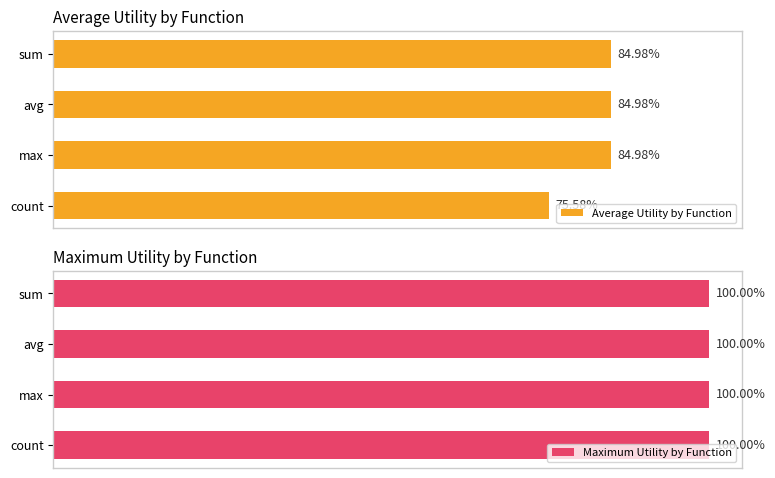

How many bars are there in total?

8